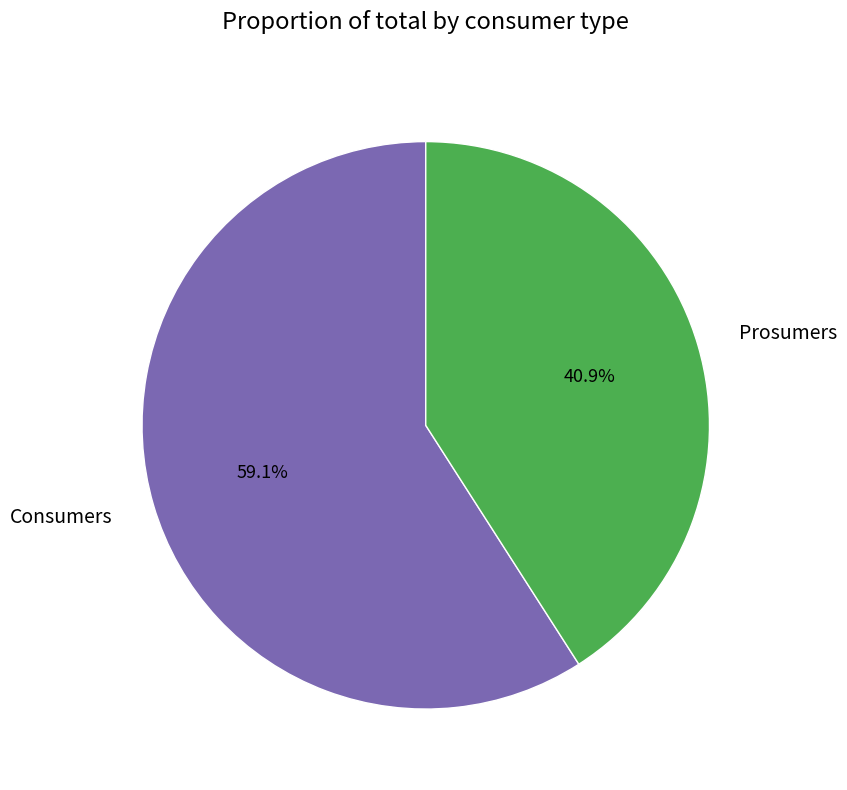

How much of the chart is everything except Prosumers?

59.1%